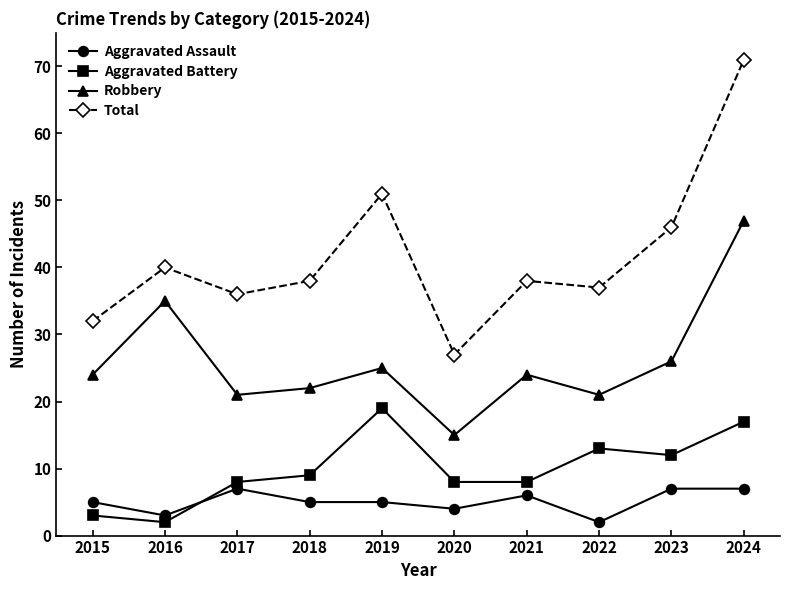

Reading left to right, extract all data points from this chart.

Aggravated Assault: 5	3	7	5	5	4	6	2	7	7
Aggravated Battery: 3	2	8	9	19	8	8	13	12	17
Robbery: 24	35	21	22	25	15	24	21	26	47
Total: 32	40	36	38	51	27	38	37	46	71